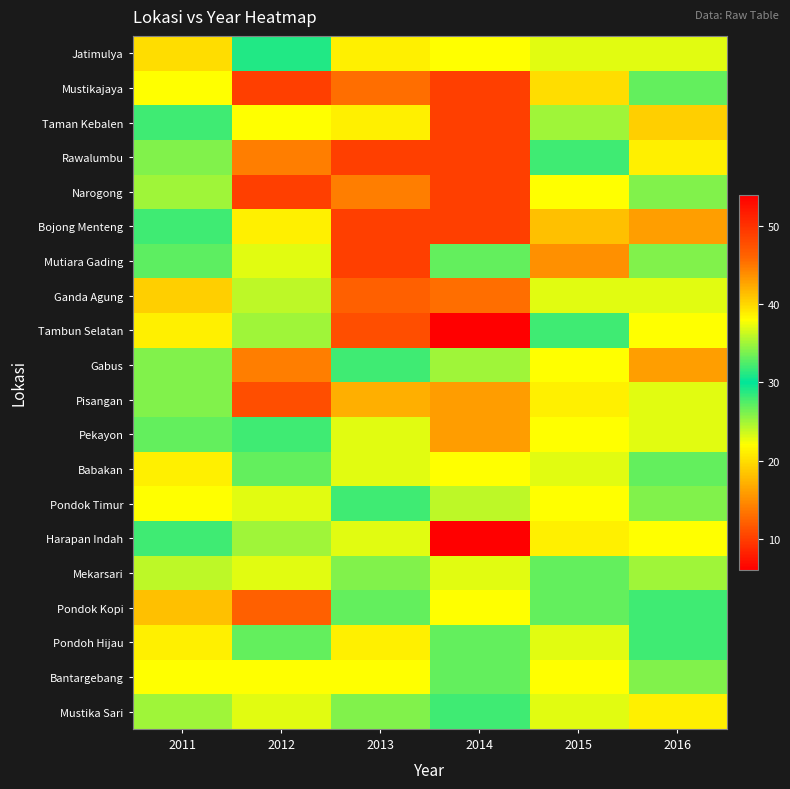

Reading left to right, list all the values displayed in this chart.

Jatimulya: 2011=20	2012=31	2013=21	2014=22	2015=23	2016=23
Mustikajaya: 2011=22	2012=10	2013=13	2014=10	2015=20	2016=33
Taman Kebalen: 2011=28	2012=22	2013=21	2014=10	2015=35	2016=19
Rawalumbu: 2011=26	2012=14	2013=10	2014=10	2015=32	2016=21
Narogong: 2011=25	2012=10	2013=14	2014=10	2015=22	2016=26
Bojong Menteng: 2011=28	2012=21	2013=10	2014=10	2015=18	2016=16
Mutiara Gading: 2011=27	2012=23	2013=10	2014=33	2015=15	2016=34
Ganda Agung: 2011=19	2012=24	2013=12	2014=13	2015=23	2016=23
Tambun Selatan: 2011=21	2012=25	2013=11	2014=6	2015=32	2016=22
Gabus: 2011=26	2012=14	2013=32	2014=25	2015=22	2016=16
Pisangan: 2011=34	2012=11	2013=42	2014=43	2015=21	2016=23
Pekayon: 2011=33	2012=32	2013=23	2014=43	2015=22	2016=23
Babakan: 2011=21	2012=33	2013=23	2014=22	2015=23	2016=33
Pondok Timur: 2011=22	2012=23	2013=32	2014=24	2015=22	2016=34
Harapan Indah: 2011=32	2012=25	2013=23	2014=54	2015=21	2016=22
Mekarsari: 2011=24	2012=23	2013=34	2014=23	2015=33	2016=25
Pondok Kopi: 2011=18	2012=12	2013=33	2014=22	2015=33	2016=32
Pondoh Hijau: 2011=21	2012=33	2013=21	2014=33	2015=23	2016=32
Bantargebang: 2011=22	2012=22	2013=22	2014=33	2015=22	2016=34
Mustika Sari: 2011=25	2012=23	2013=34	2014=32	2015=23	2016=21